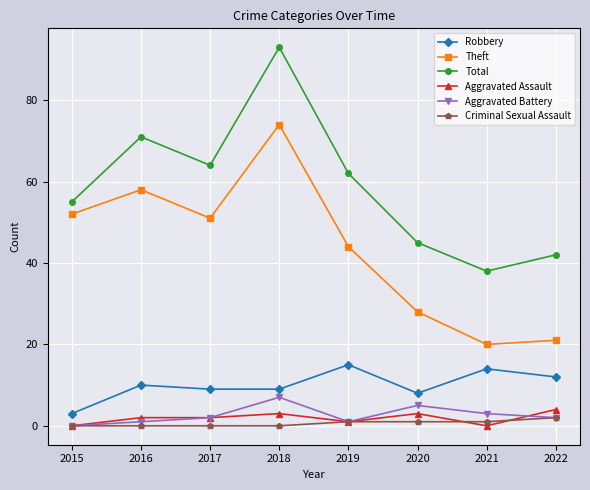

What are all the series names shown in the legend?

Robbery, Theft, Total, Aggravated Assault, Aggravated Battery, Criminal Sexual Assault